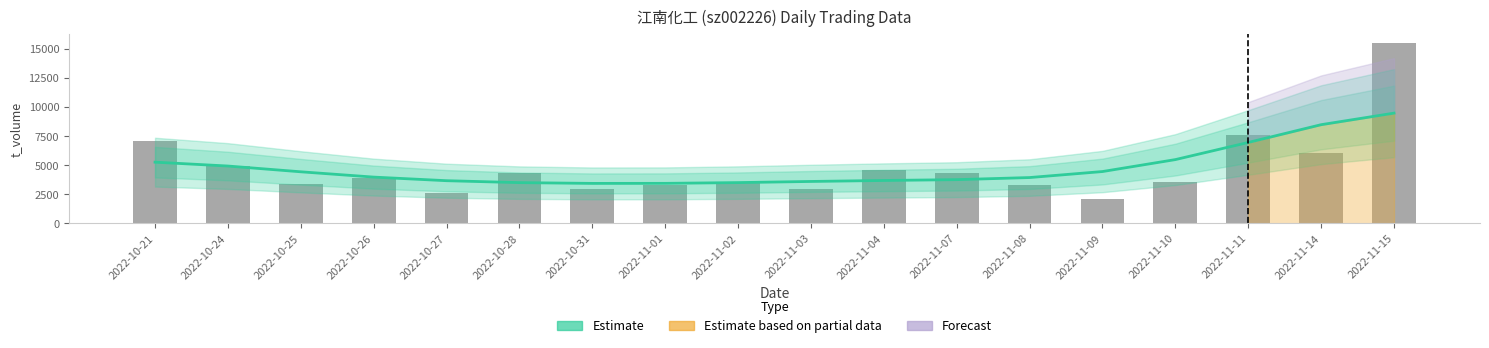

Where does the Estimate series first go above 3966?

2022-10-21